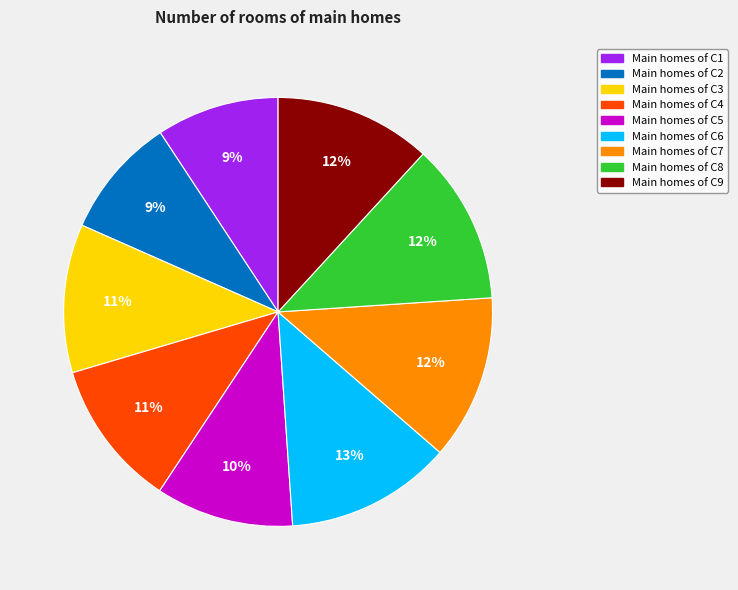

Is there any slice that represents more than half of the pie?

No